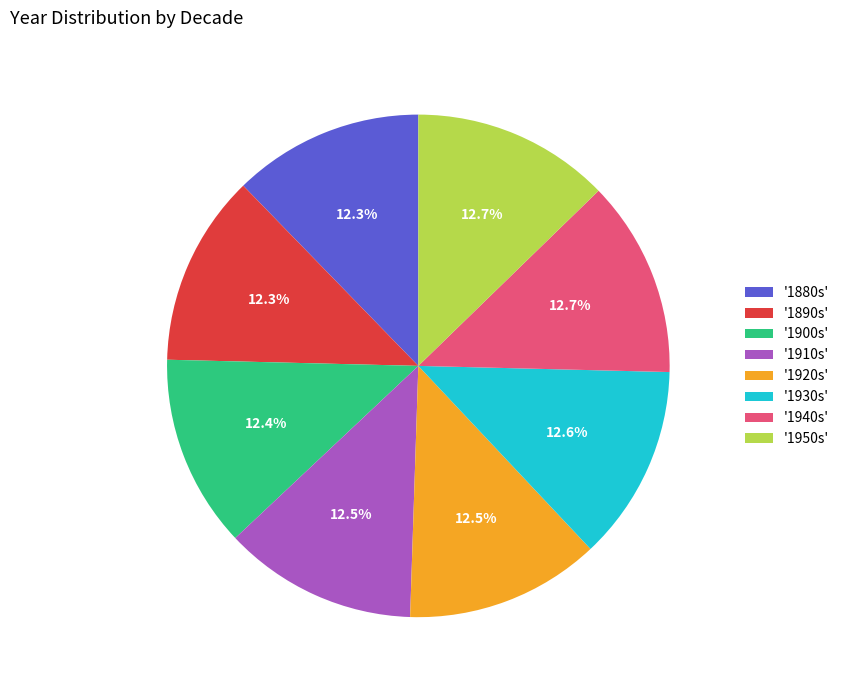

What portion of the pie excludes '1930s'?

87.4%